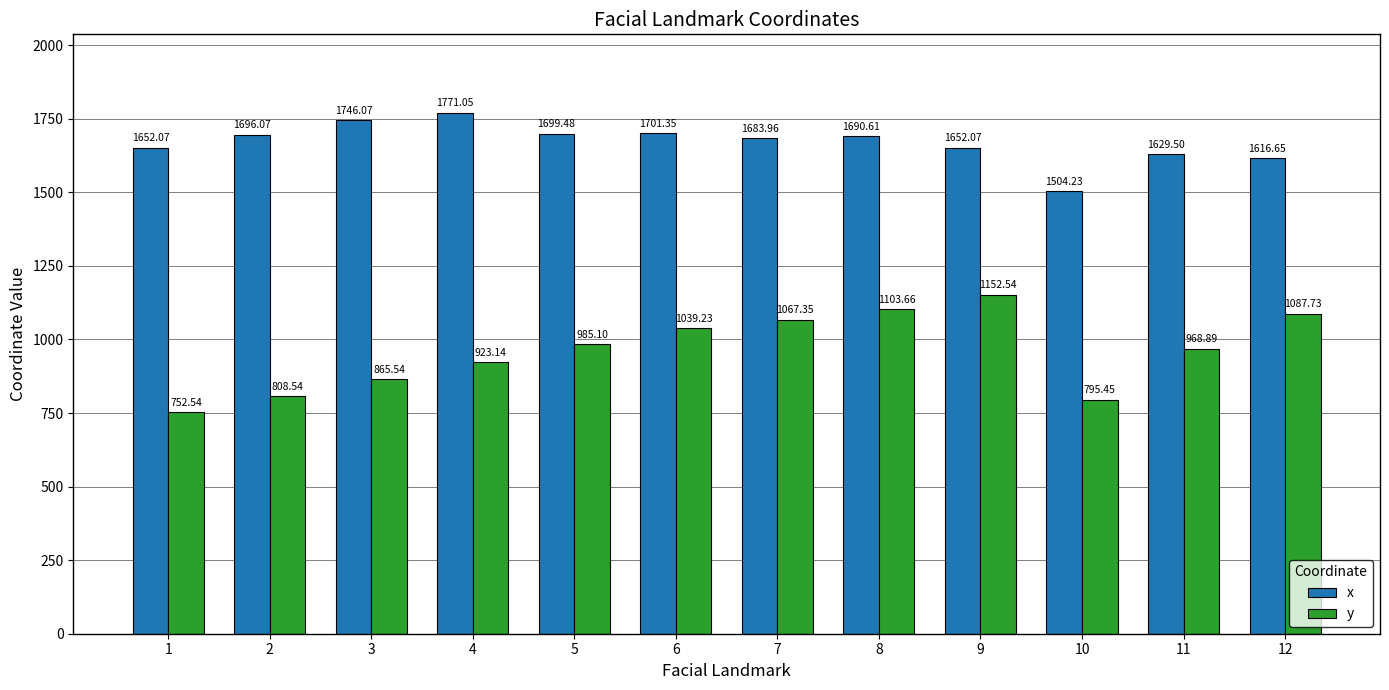

How many values in the y series exceed 985?

6